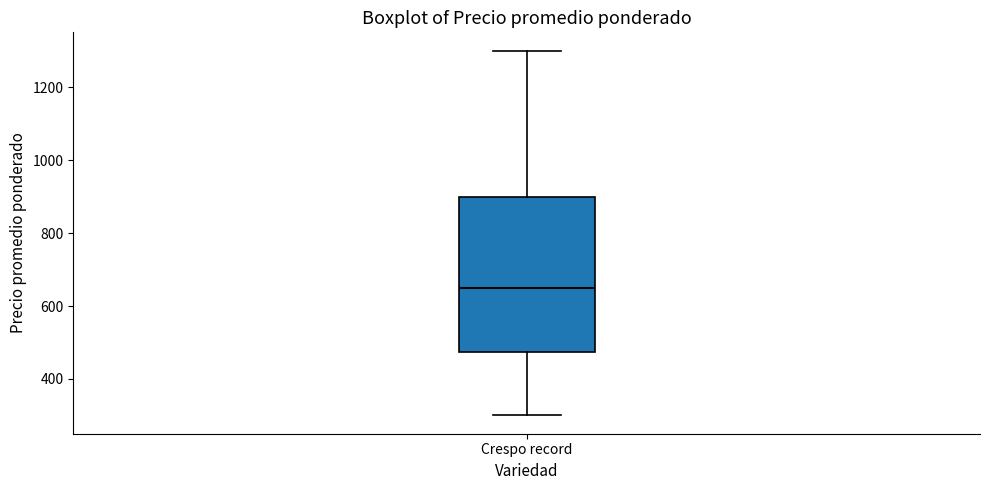

Where is the upper edge of the box for Crespo record on the y-axis? The values are not printed on the chart, so give them approximately, as read against the axis.

900